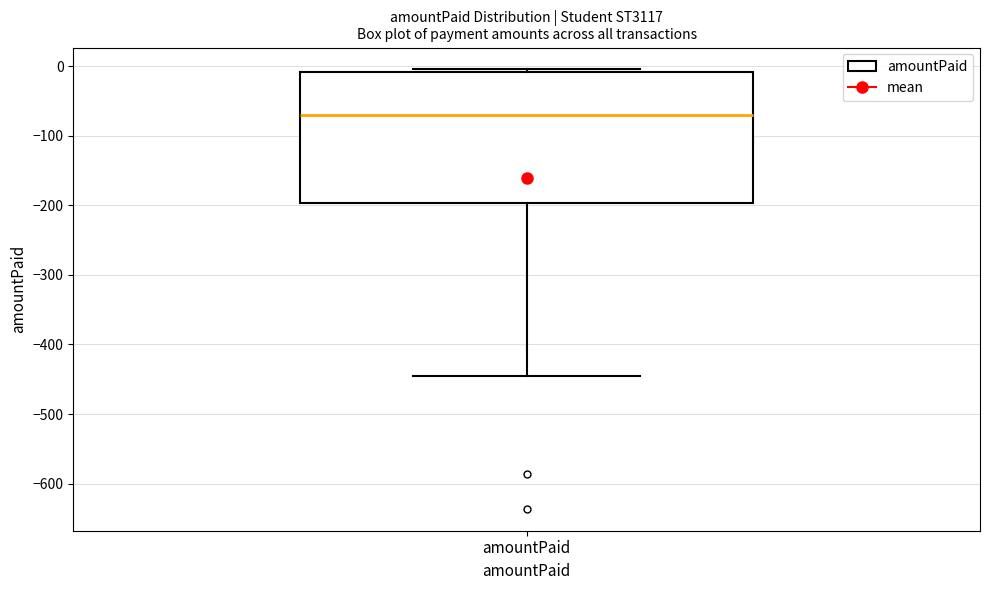

Where is the lower edge of the box for amountPaid on the y-axis? The values are not printed on the chart, so give them approximately, as read against the axis.

-200